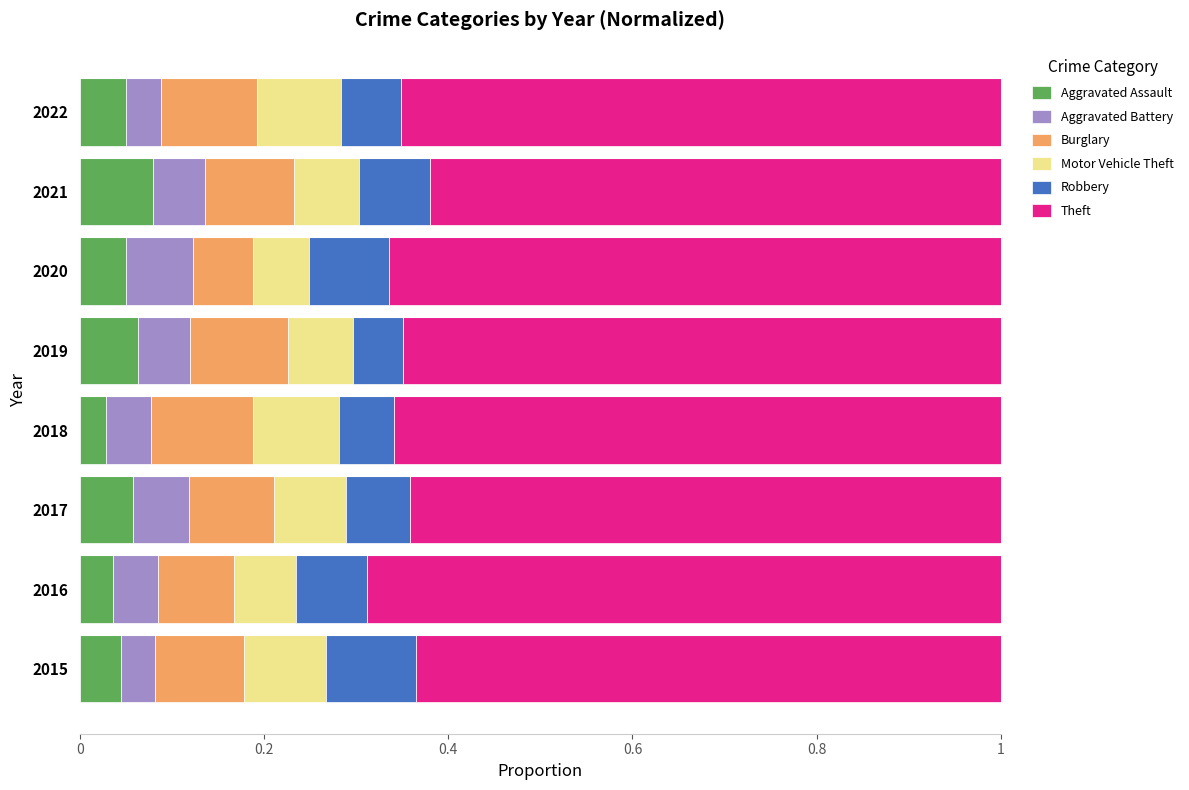

What is the total value across all series at 2020?

1.0